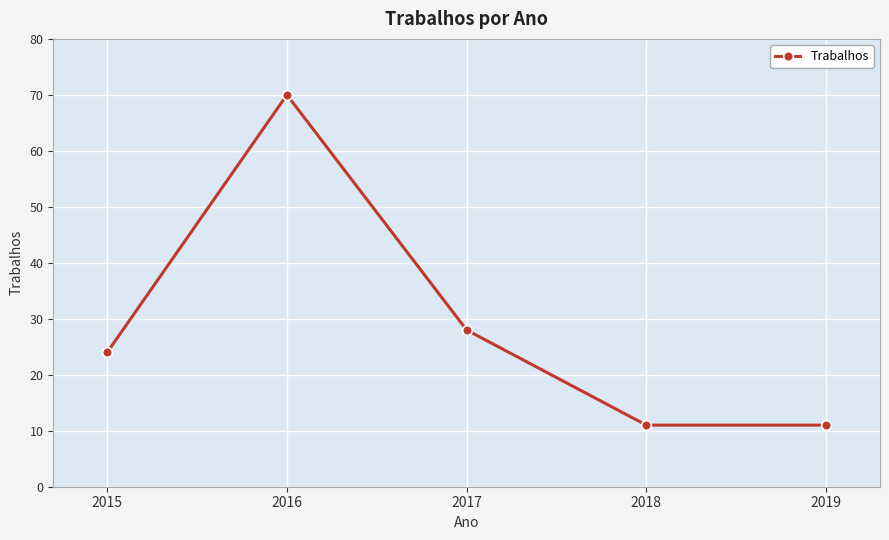

Which label corresponds to the largest value in the chart?

2016